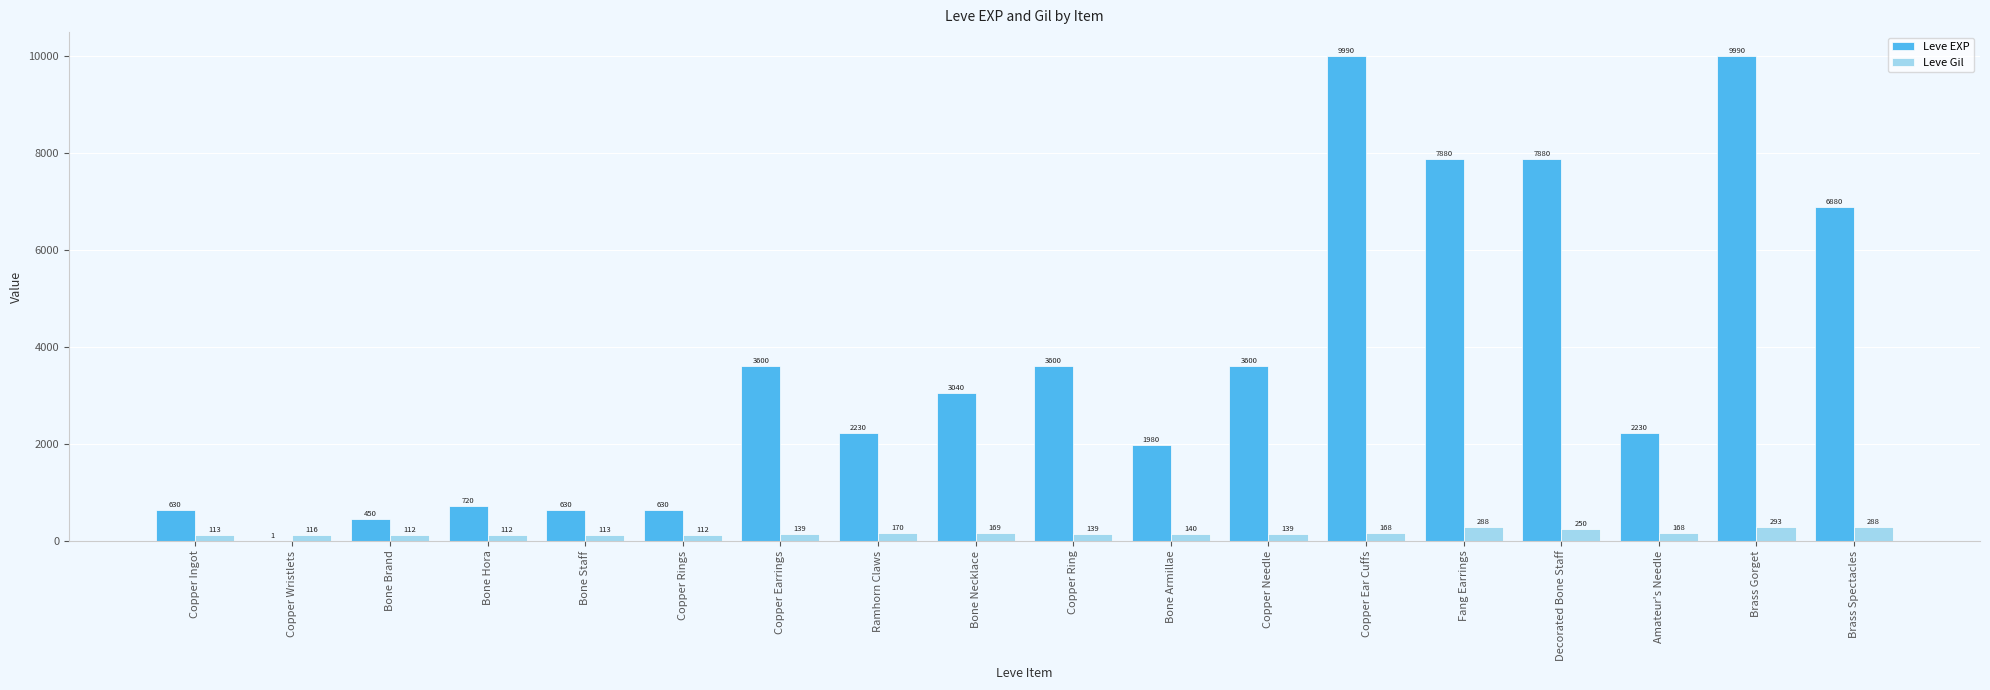

At which category is the sum across all series the highest?

Brass Gorget